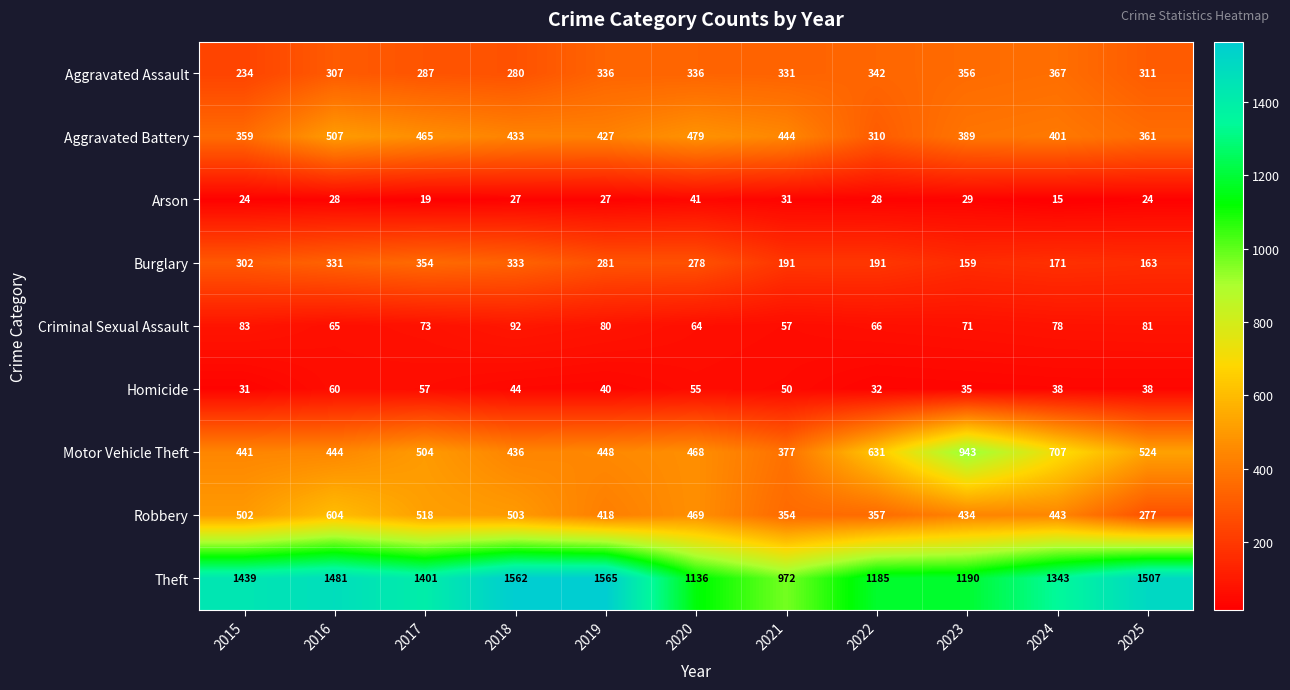

At which label does Aggravated Assault first exceed 331?

2019